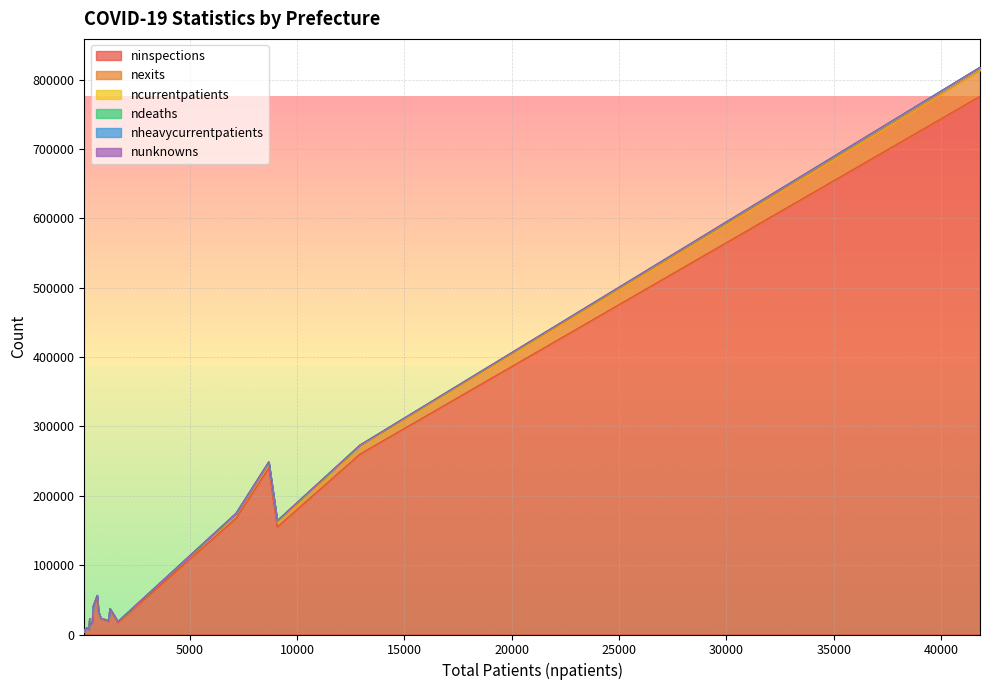

What is the highest value of the ninspections series?

776098